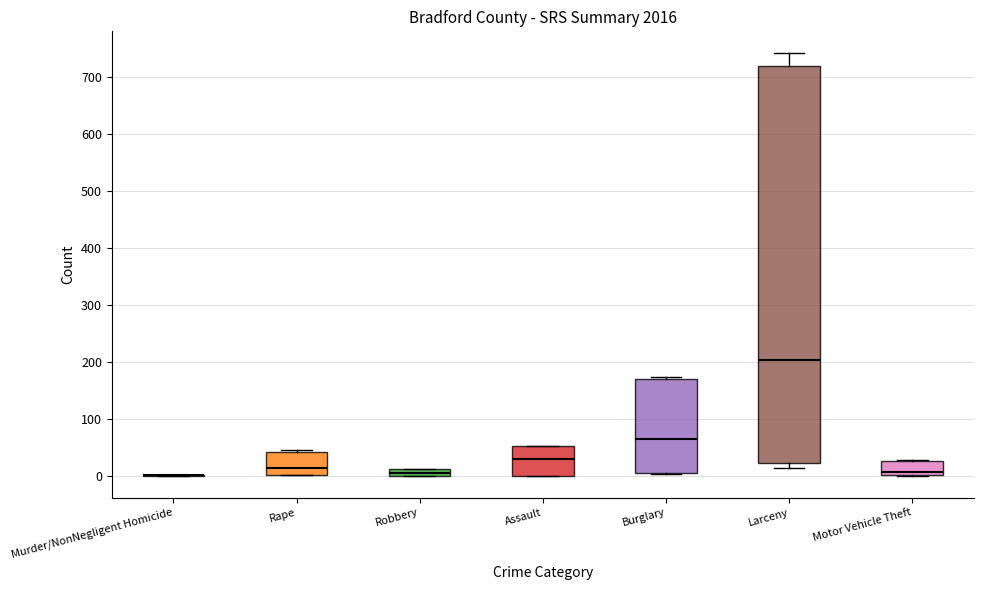

Which box is the tallest, from its lower edge to its upper edge?

Larceny